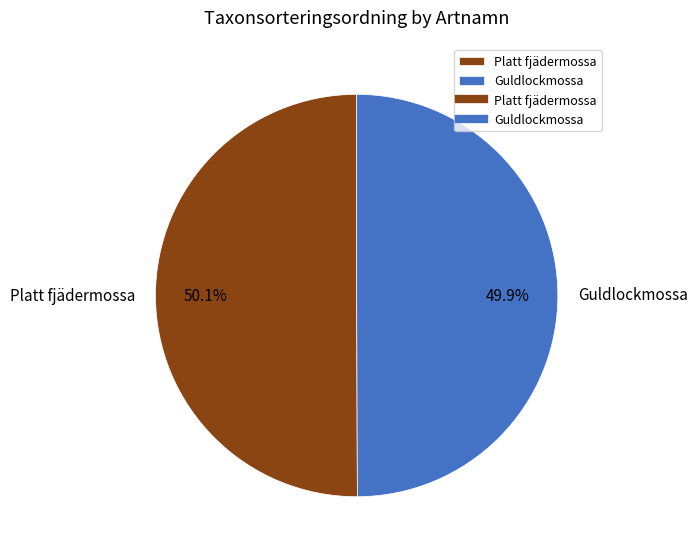

What is the ratio of the value at Guldlockmossa to the value at Platt fjädermossa?

1.0